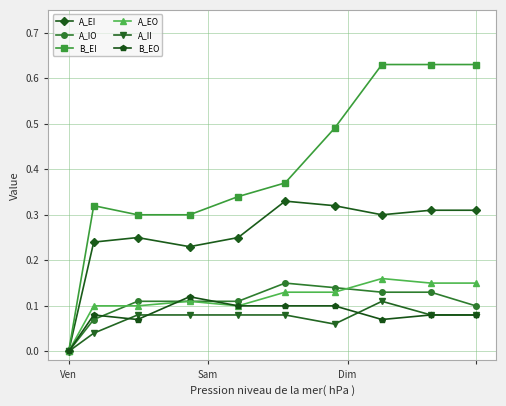

Which series has the largest total across all categories?

B_EI